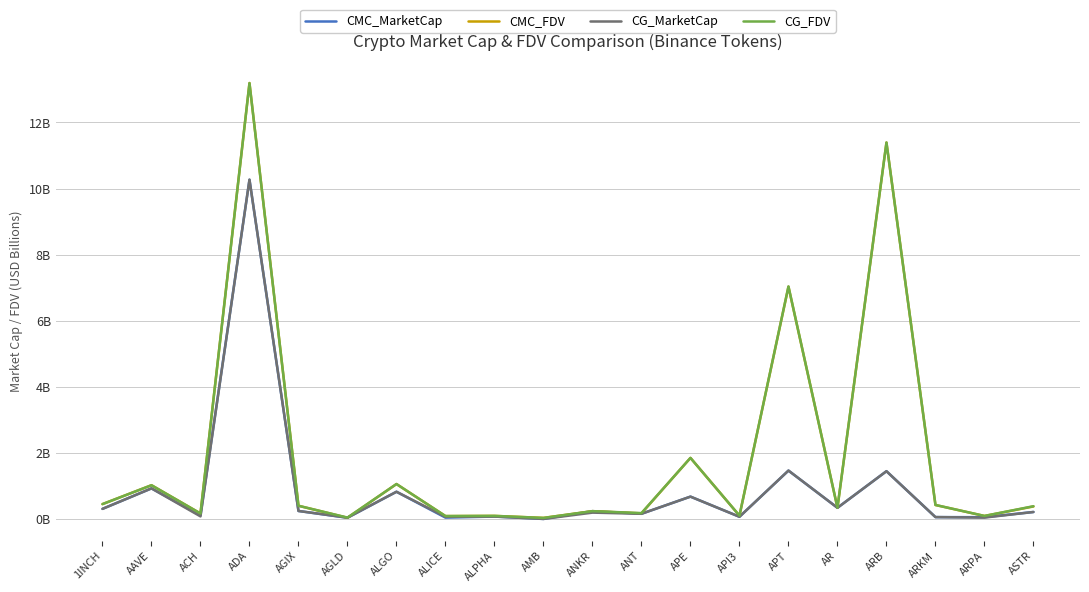

What is the value of the CG_FDV point at the 11th from the left?

0.2